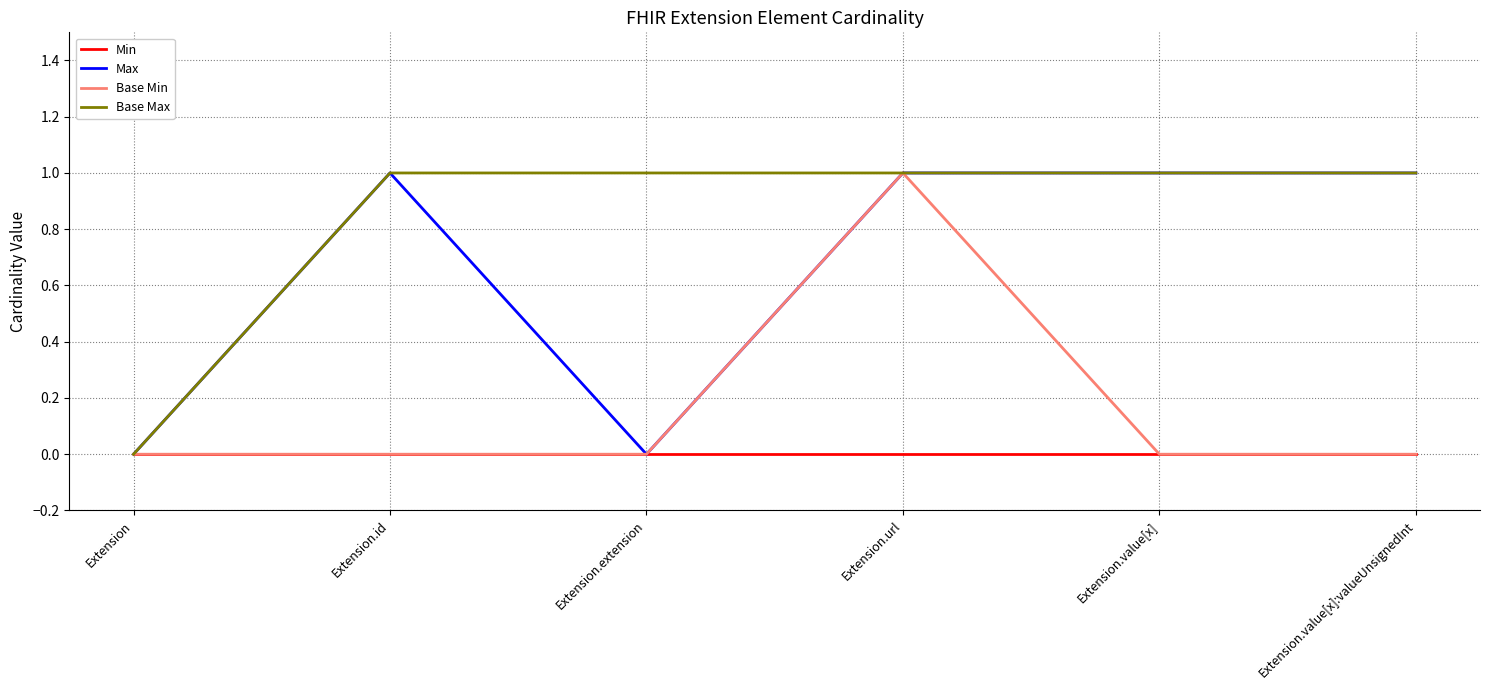

What position from the left is Extension.extension?

3